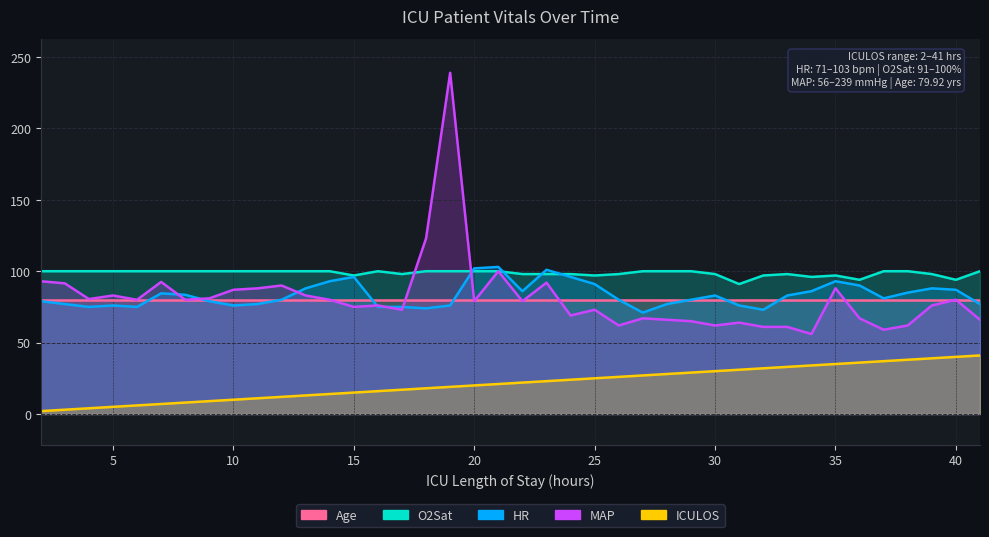

Is it true that ICULOS equals 8.9 at 31?

False